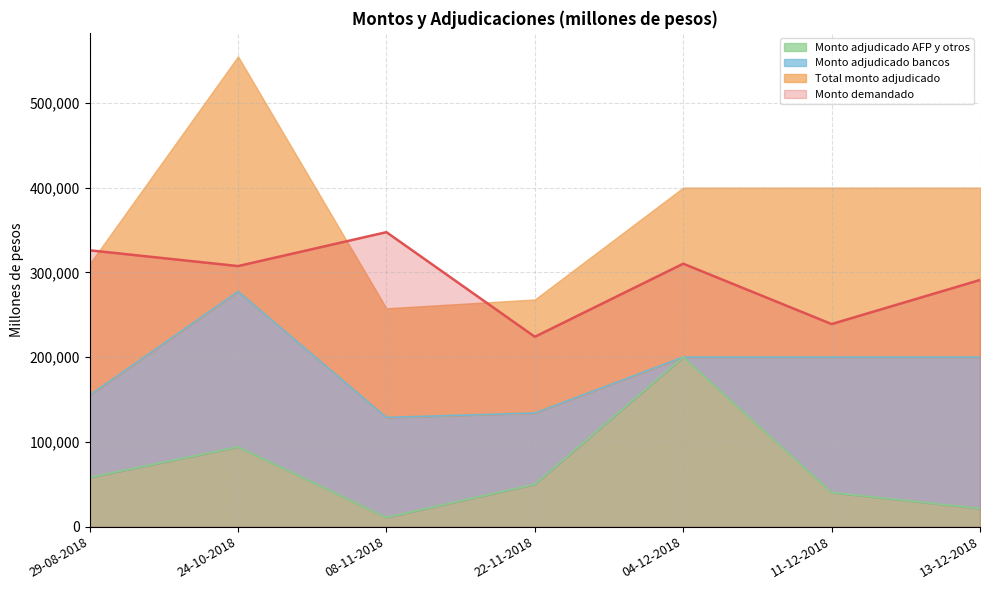

At how many categories does at least one series exceed 261036?

5